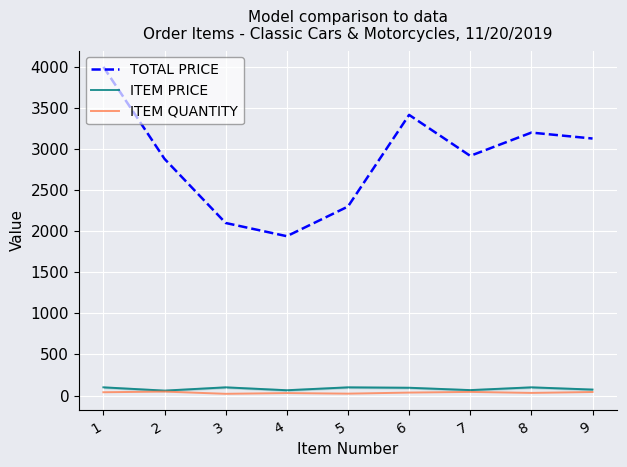

True or false: TOTAL PRICE and ITEM PRICE intersect in this chart.

False